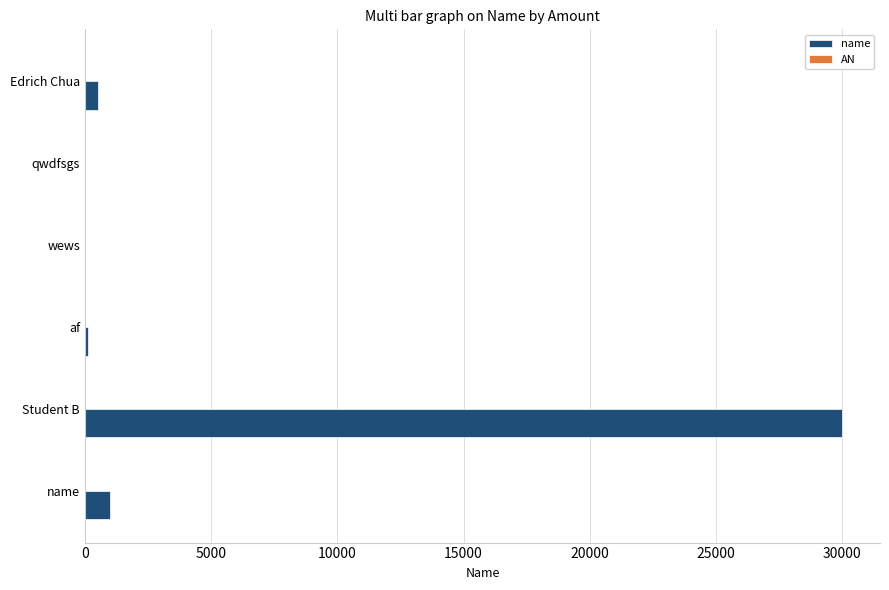

Is it true that name equals 18790 at Student B?

False